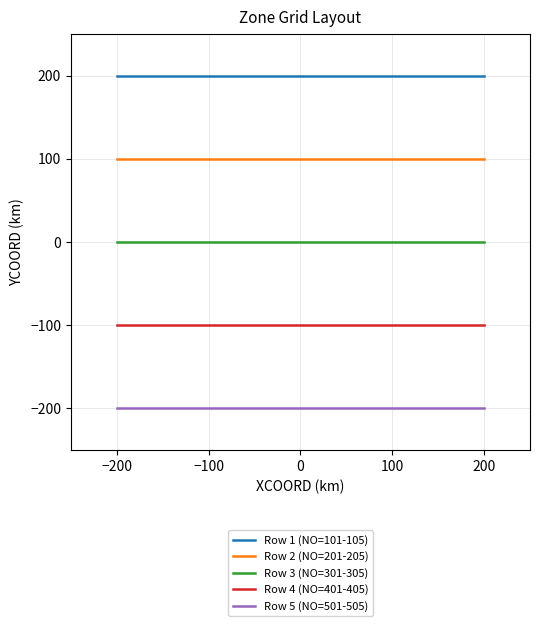

What is the maximum value for Row 4 (NO=401-405)?

-100